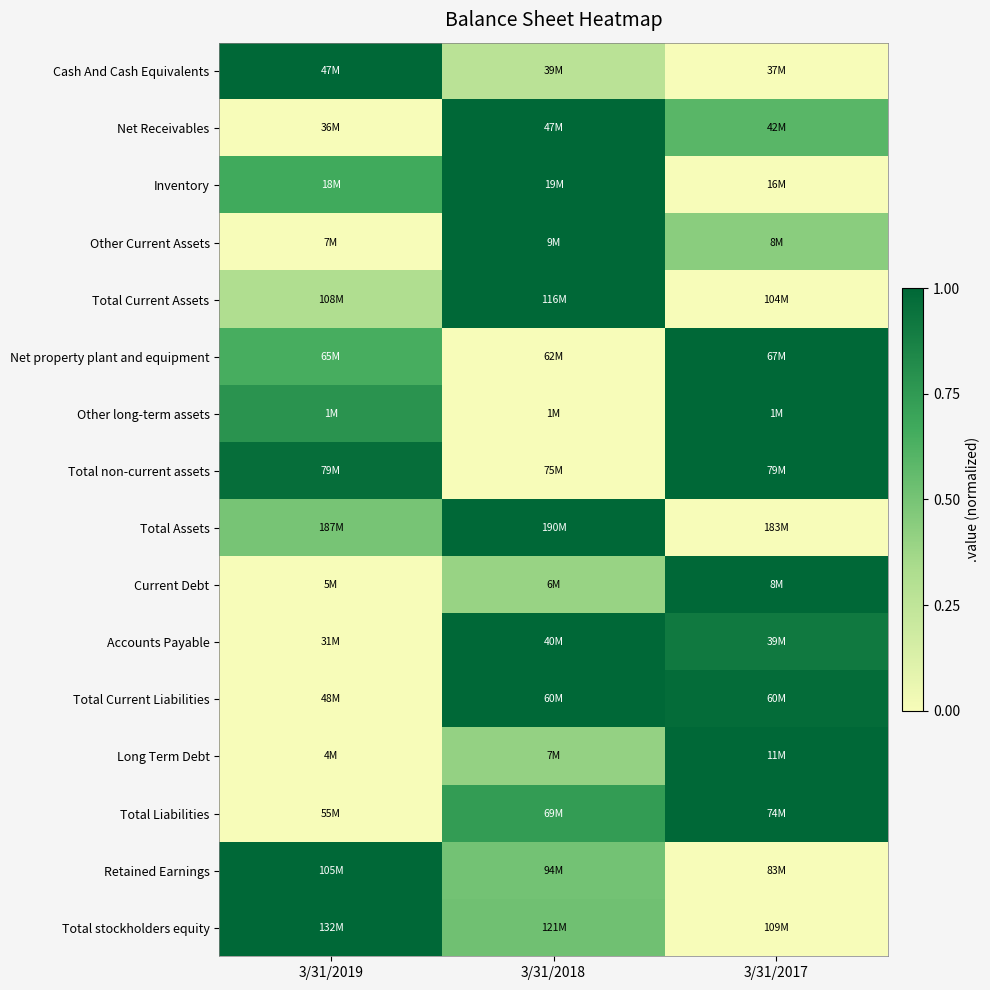

Which has a higher value, 3/31/2018 or 3/31/2017?

3/31/2018